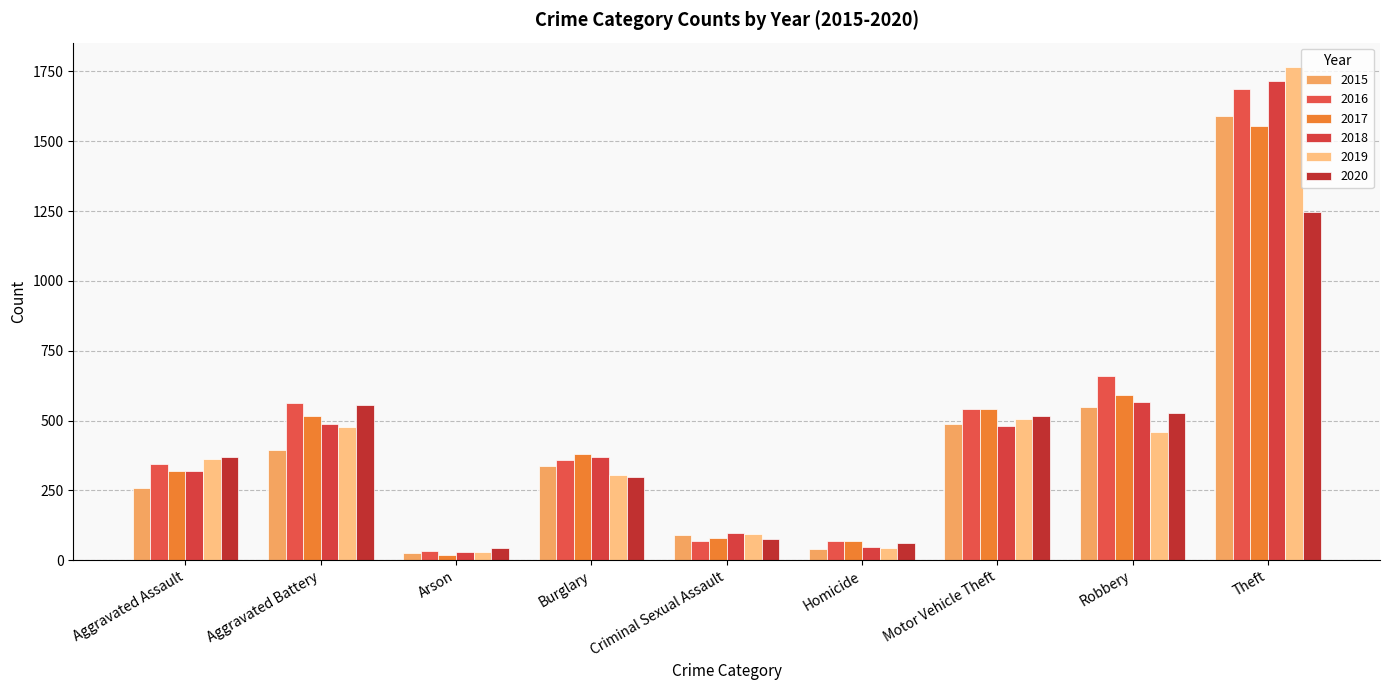

Rank the categories by 2018 value from highest to lowest.

Theft, Robbery, Aggravated Battery, Motor Vehicle Theft, Burglary, Aggravated Assault, Criminal Sexual Assault, Homicide, Arson